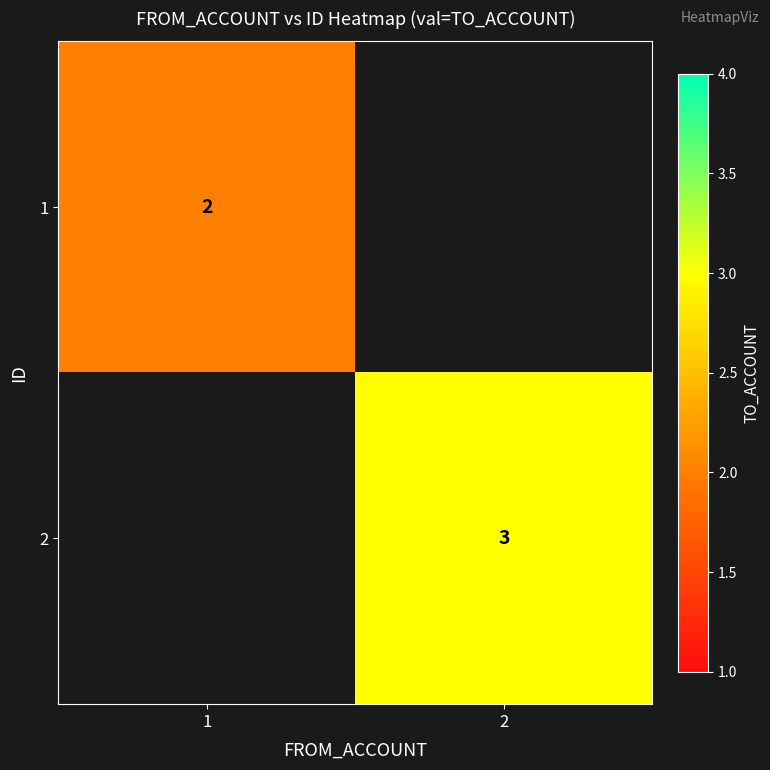

Is it true that 1 equals 2 at 1?

True